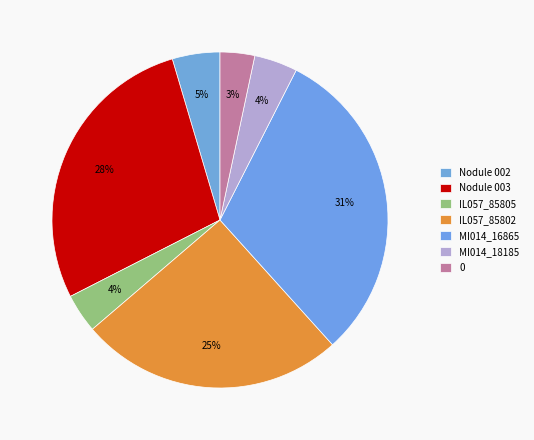

To the nearest percent, what is the difference between the largest and smallest slice percentages?

28%